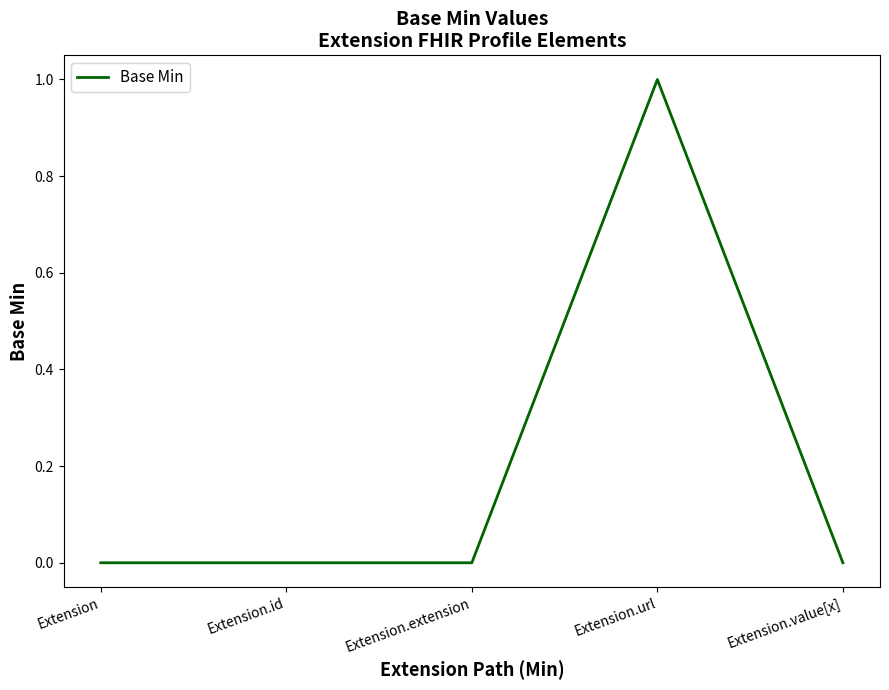

True or false: the data shows -1 at Extension.id.

False